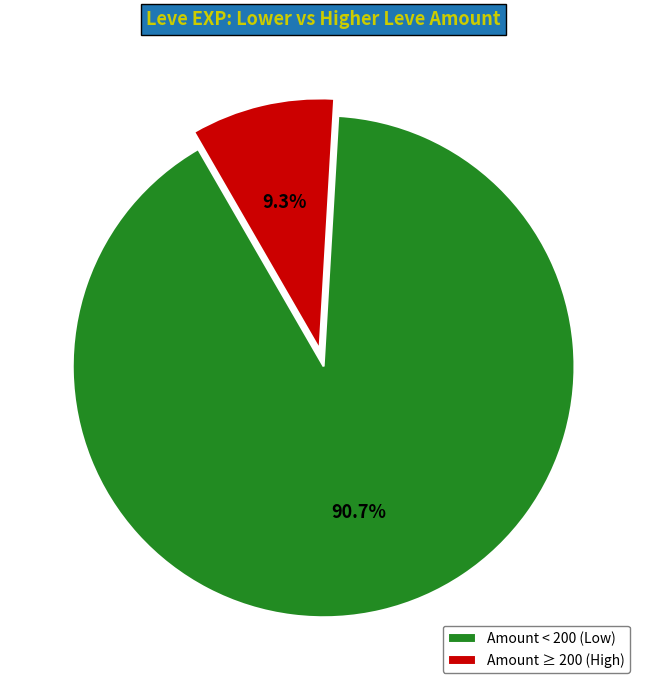

Which has a higher value, Amount < 200 (Low) or Amount ≥ 200 (High)?

Amount < 200 (Low)